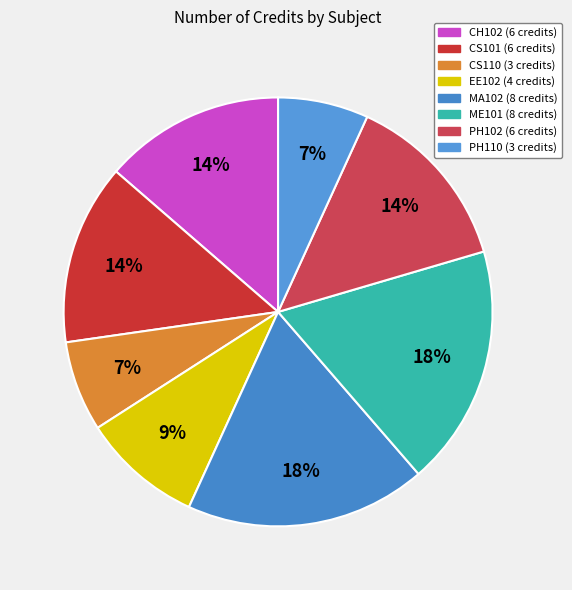

Count the number of slices in the pie.

8